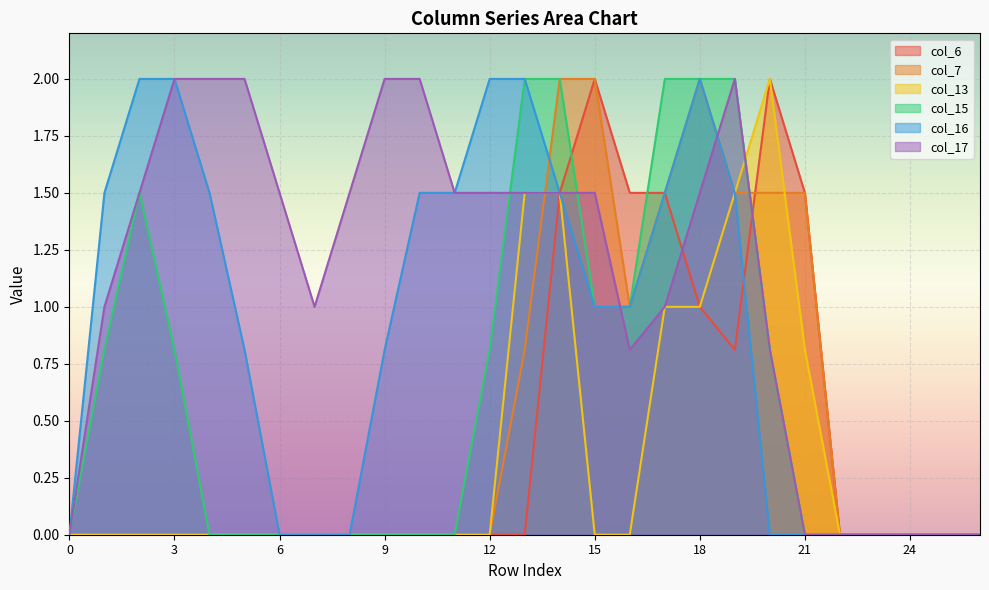

At how many categories does at least one series exceed 1?

20